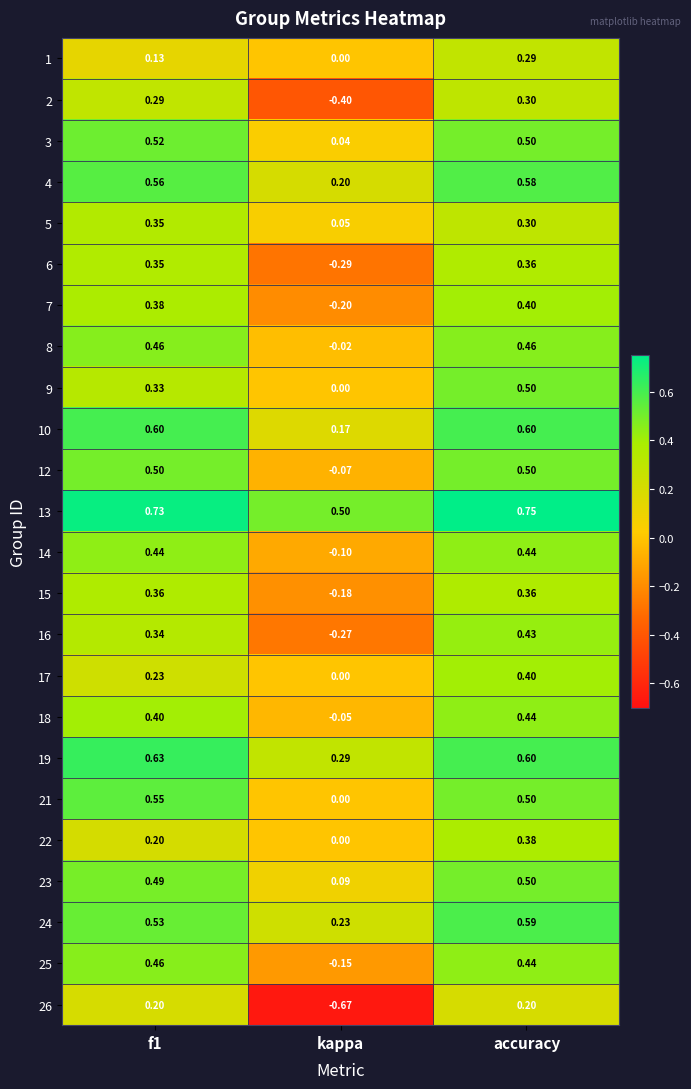

Where is 17 nearest to the value 0?

kappa